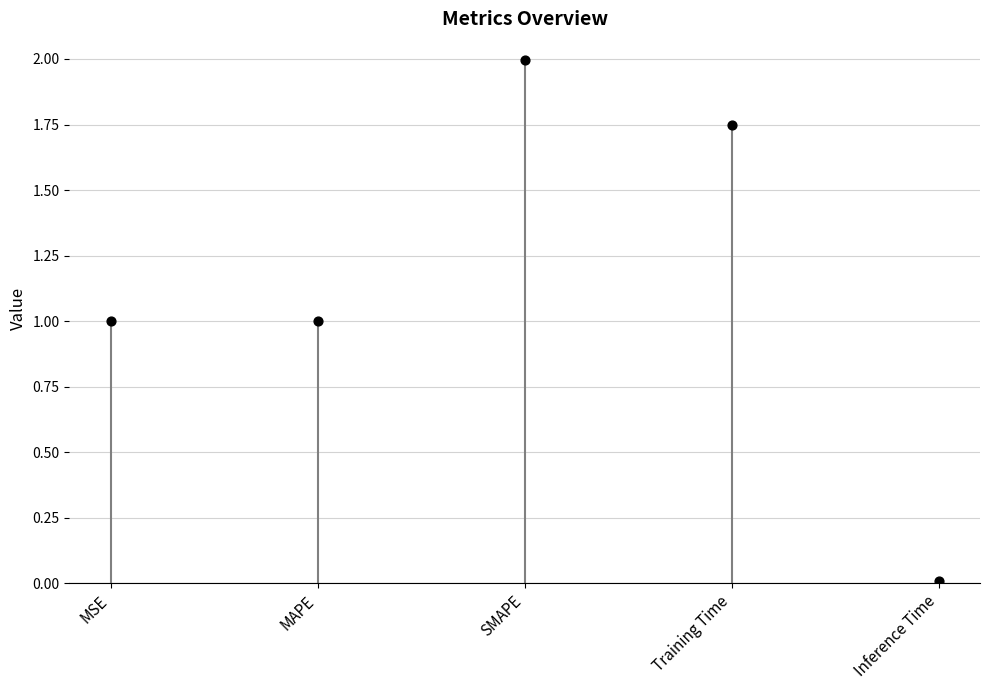

What is the range of Y values (max minus min)?

2.0